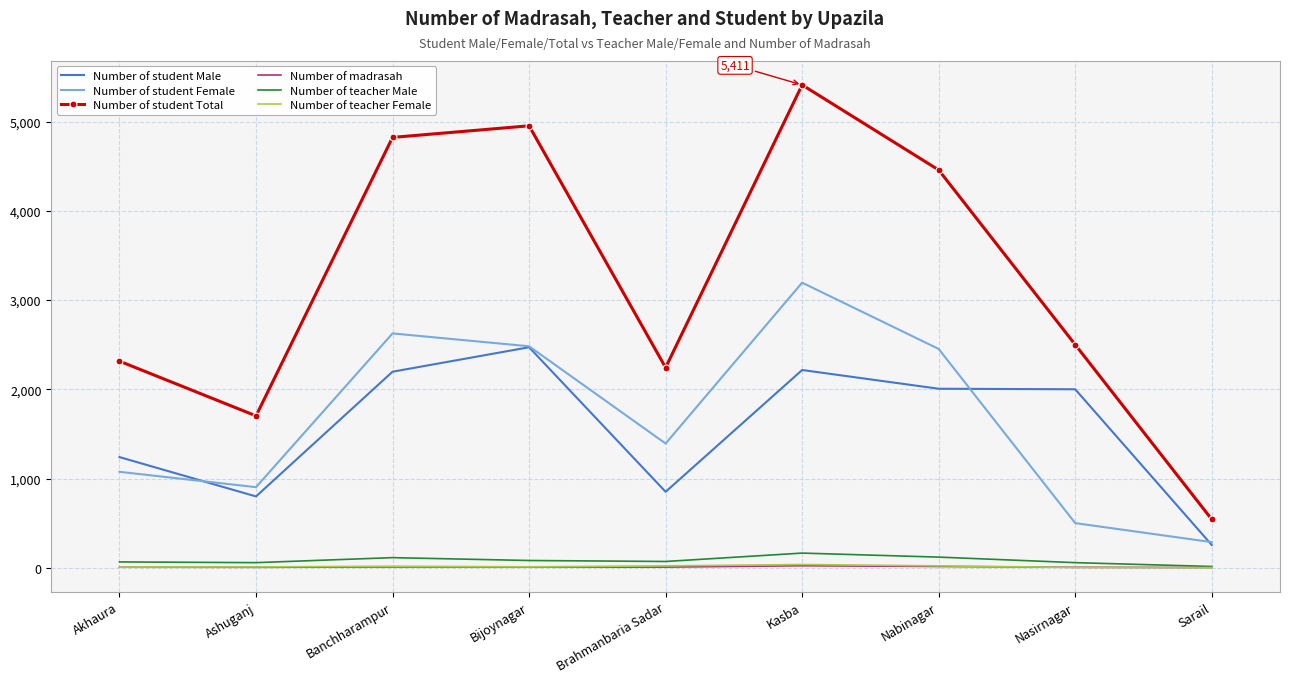

How many series are shown in this chart?

6